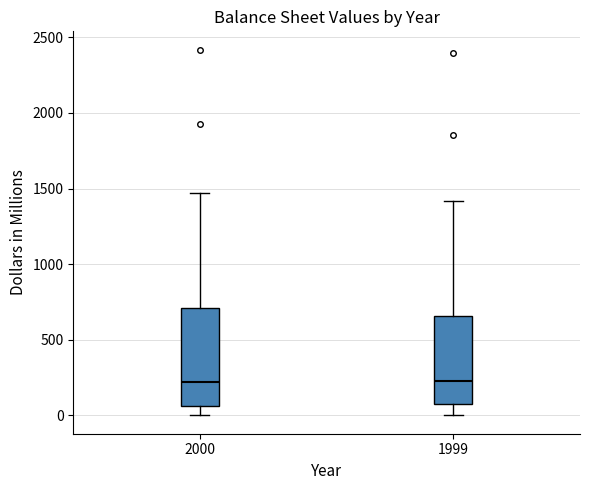

Reading left to right, transcribe this box plot: for each box, give where its median line is, the range the box spans, and where its two whiskers end, as read against the y-axis. The values are not printed on the chart, so give them approximately, as read against the axis.

2000: median 200, box 50 to 700, whiskers 0 to 1450
1999: median 250, box 100 to 650, whiskers 0 to 1400